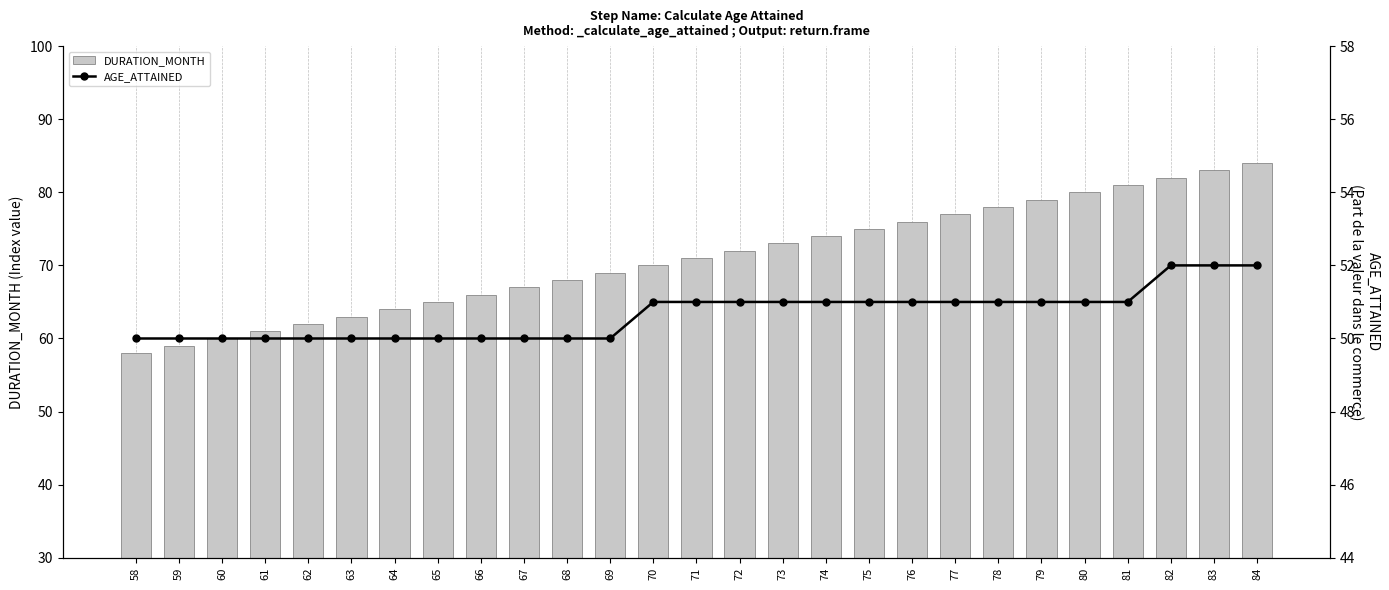

What is the difference between the maximum and second lowest values in the DURATION_MONTH series?

25